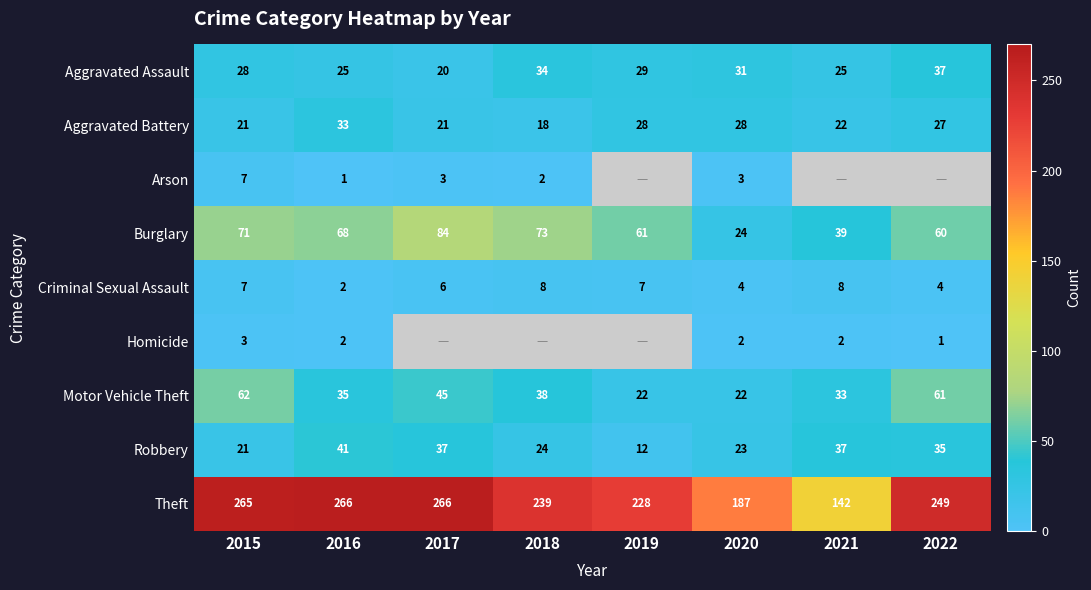

Which label corresponds to the largest value in the chart?

2016